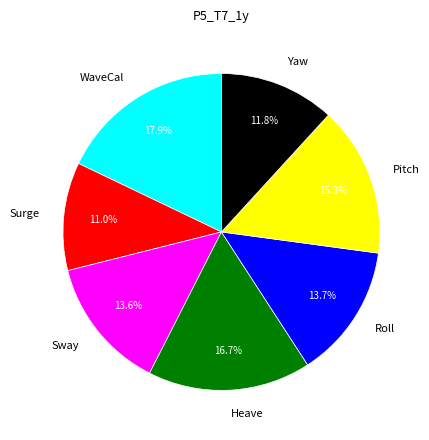

Is it true that Pitch is 15% of the pie?

True